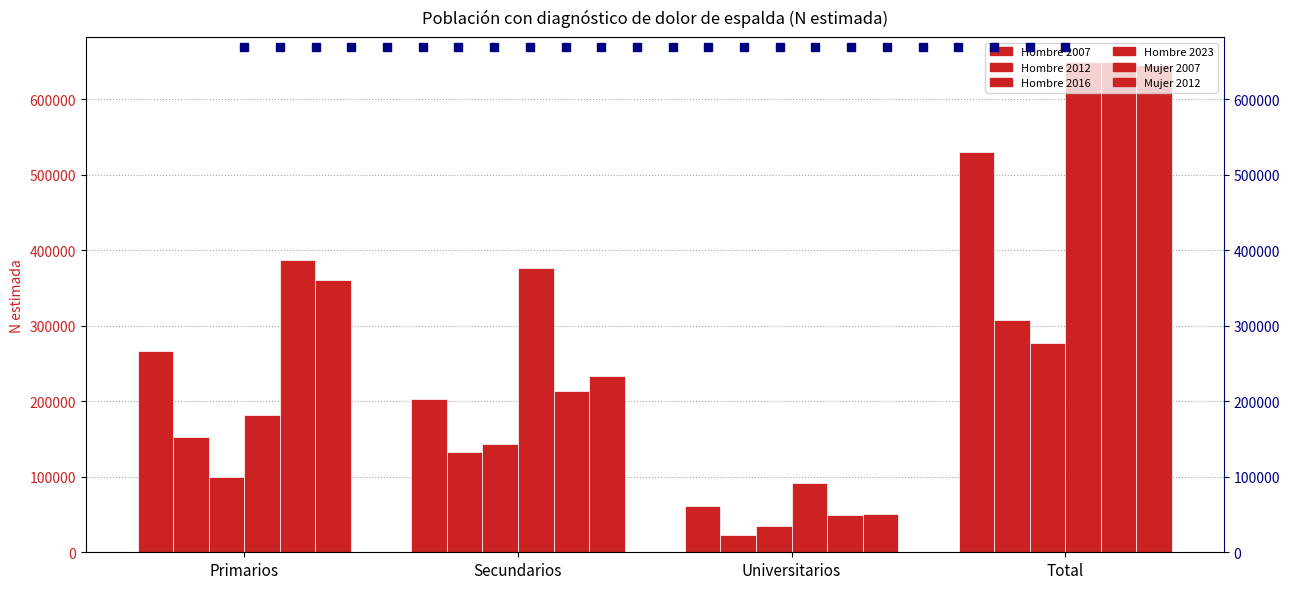

Does the chart contain any negative values?

No